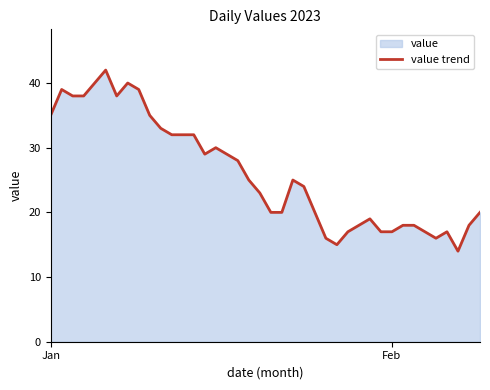

What is the difference between the maximum and minimum values?

28